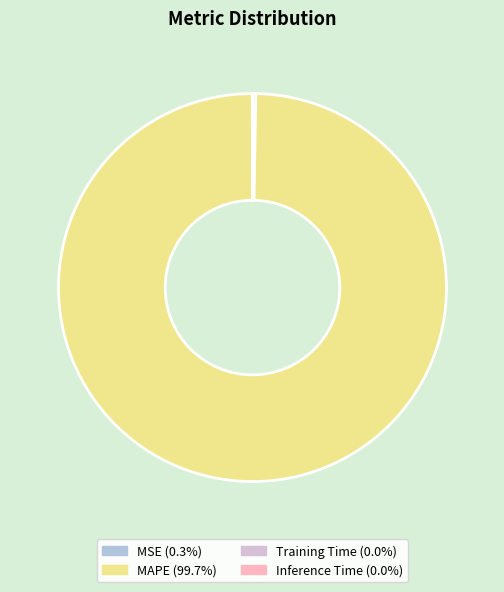

Is MAPE the majority of the pie?

Yes